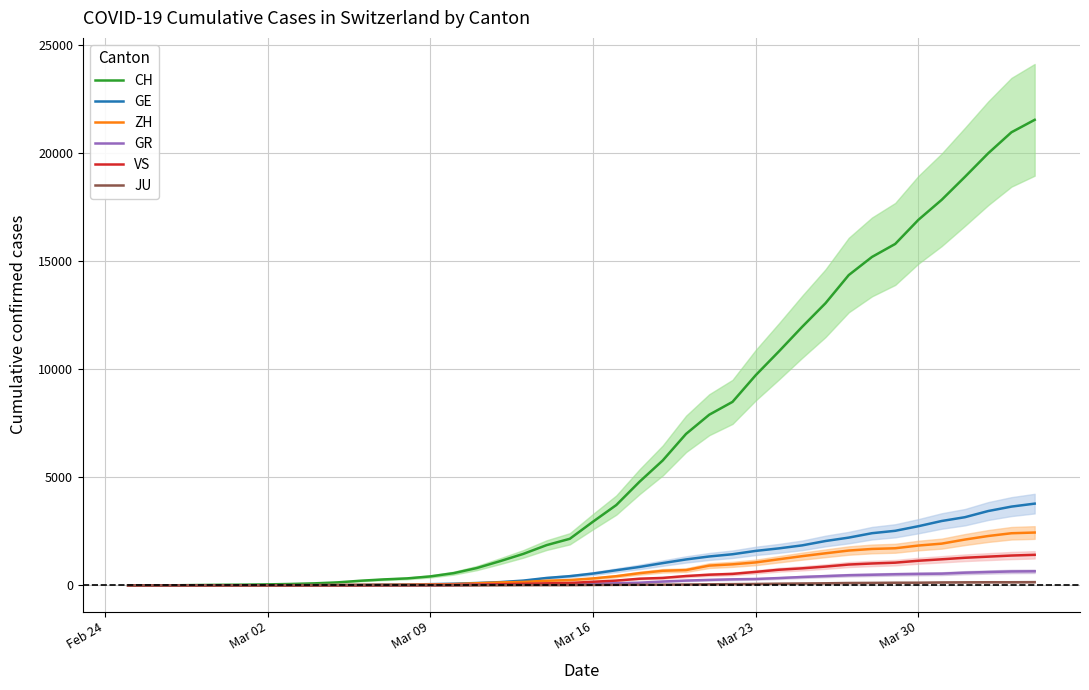

At how many categories does at least one series exceed 10705?

12